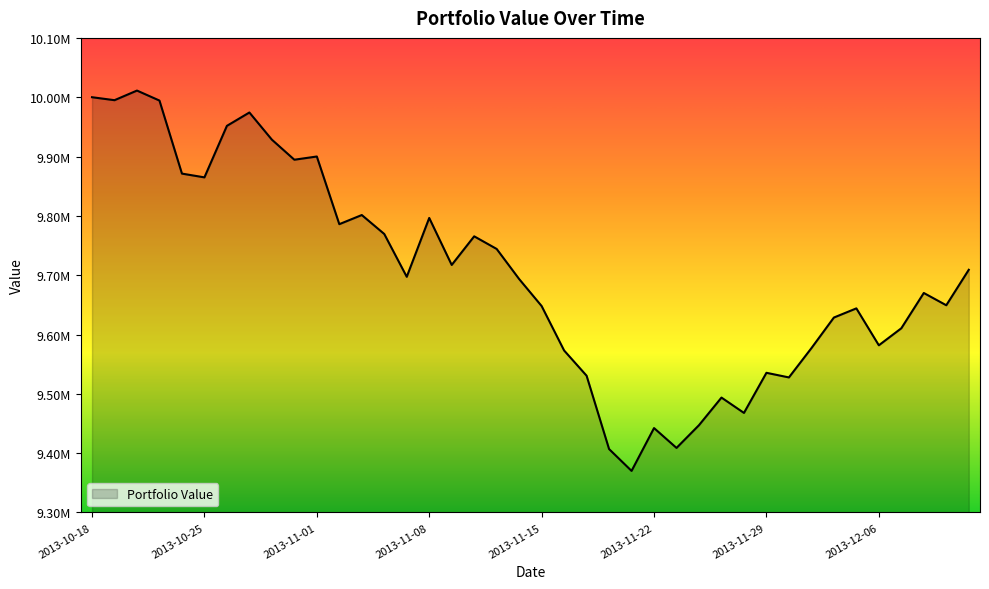

At which category does the chart reach its peak across all series?

2013-10-22